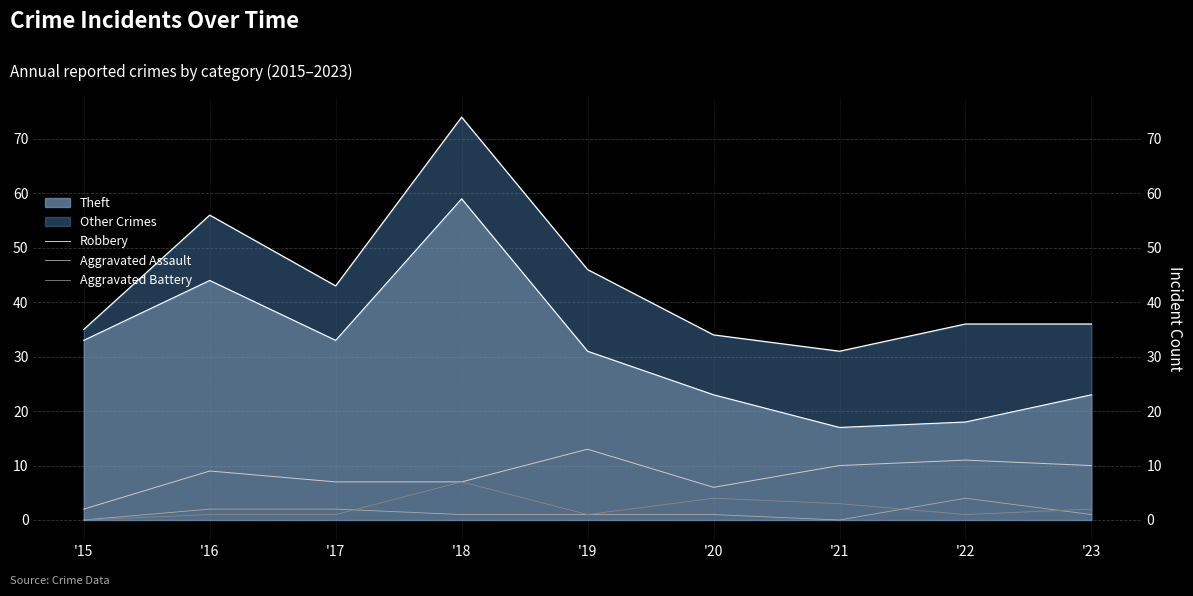

How many interior local valleys does the Aggravated Assault series have?

1